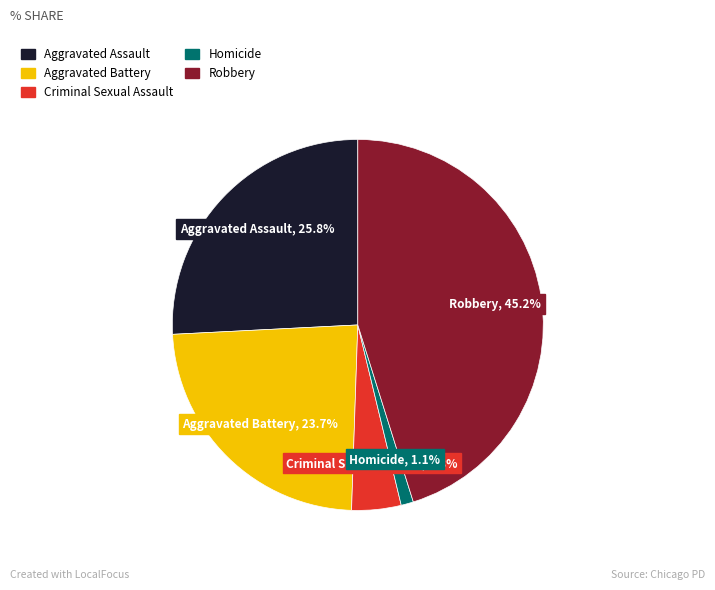

Which category has the biggest portion of the pie?

Robbery